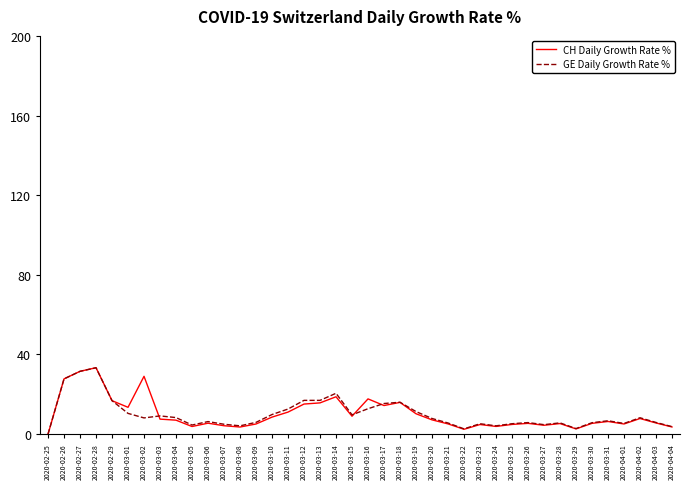

Which category has the highest value in the GE Daily Growth Rate % series?

2020-02-28